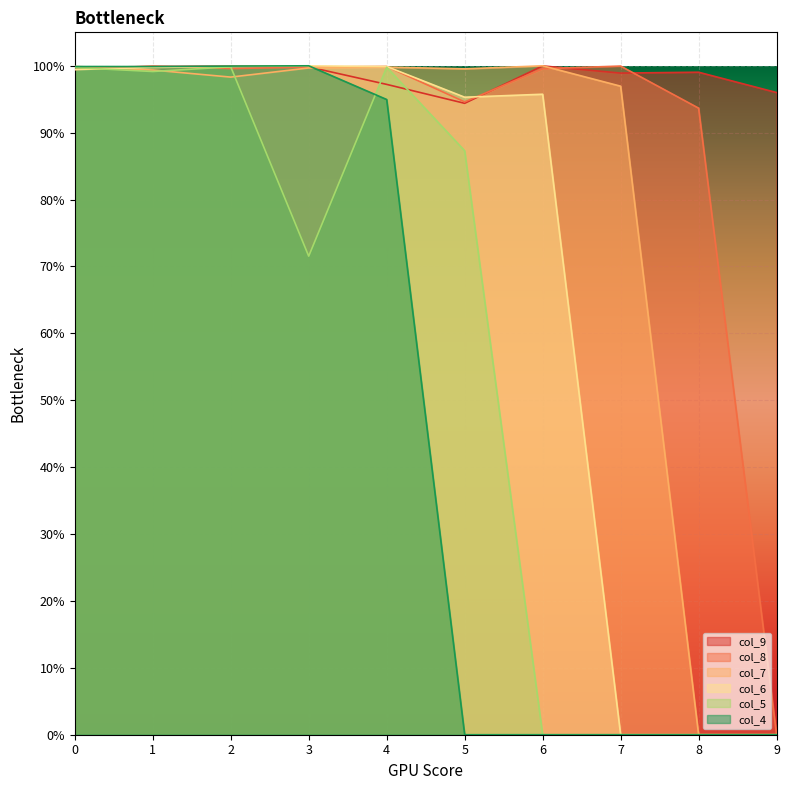

Which category has the lowest value across all series?

9